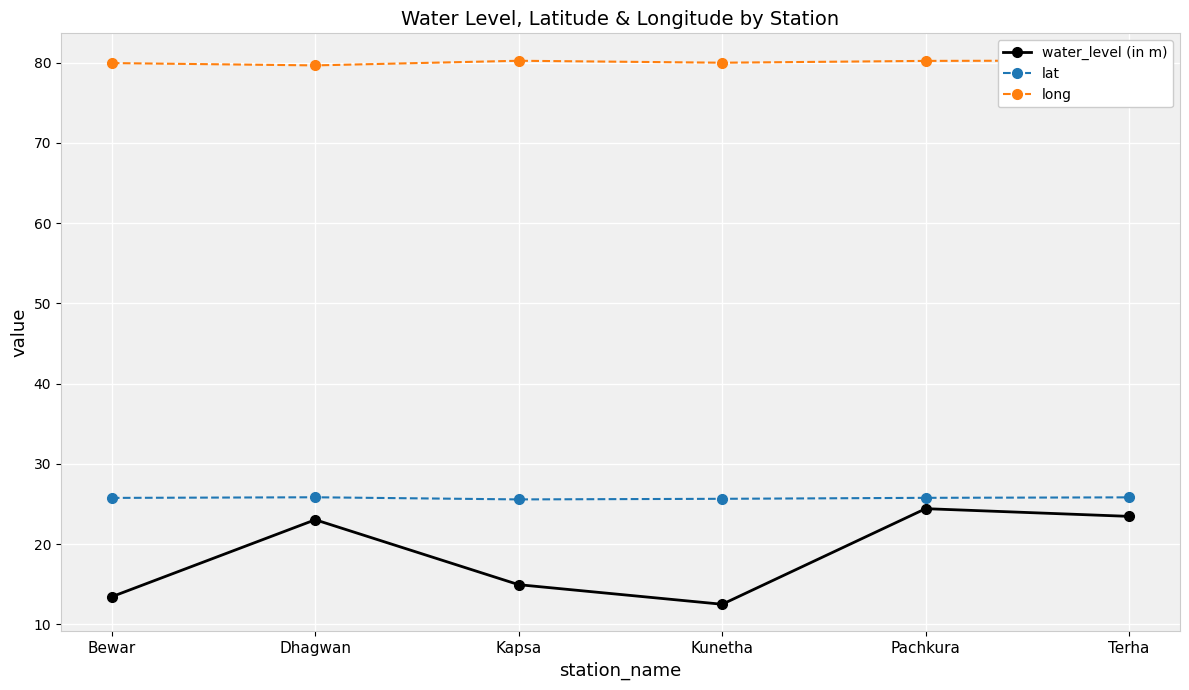

What is the sum of all water_level (in m) values?

111.8